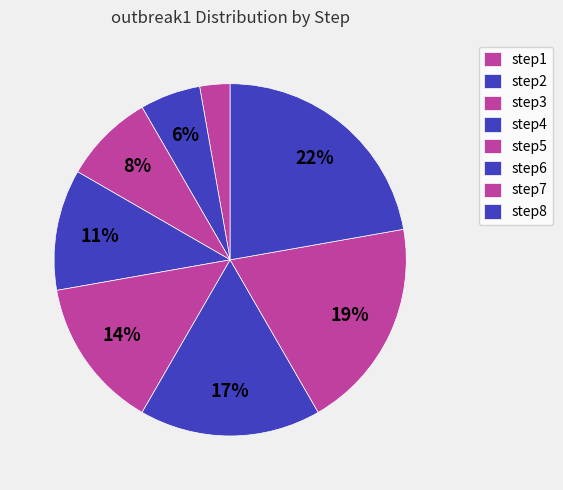

How many slices are in this pie chart?

8